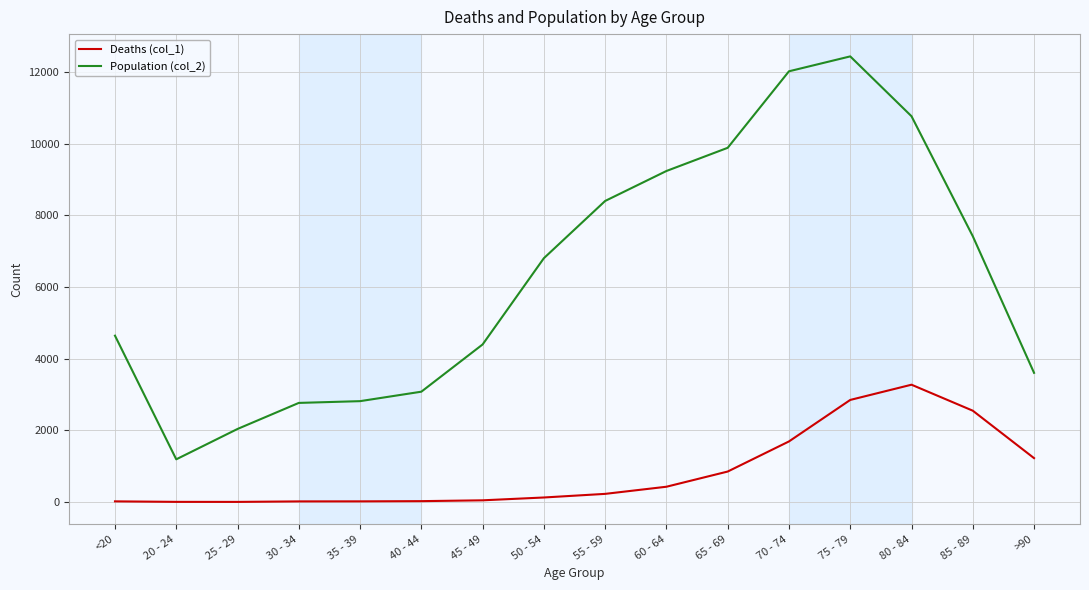

Which series changed the most between 20 - 24 and 50 - 54?

Population (col_2)